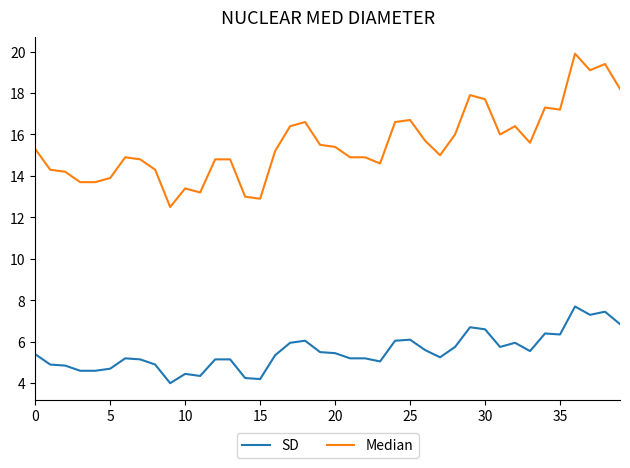

What is the smallest value displayed?

4.0